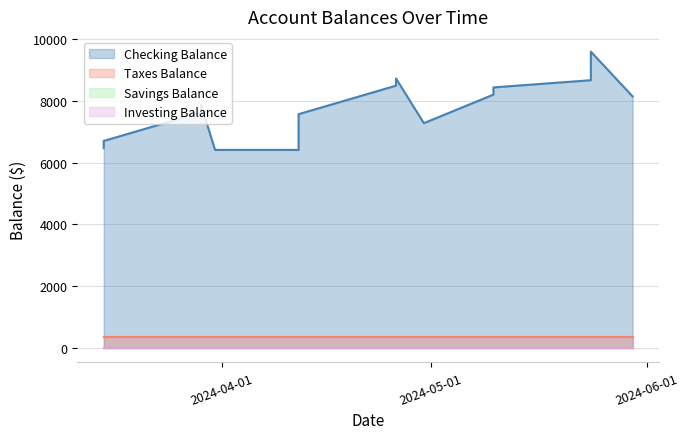

True or false: Investing Balance has more than 1 interior local peaks.

False